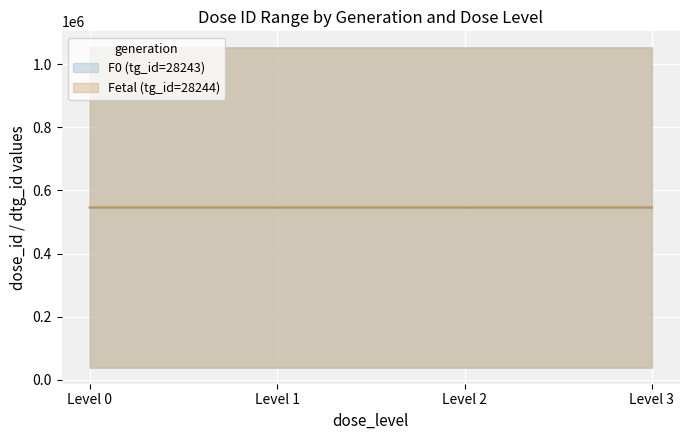

True or false: Fetal (tg_id=28244) has more than 1 interior local peaks.

False